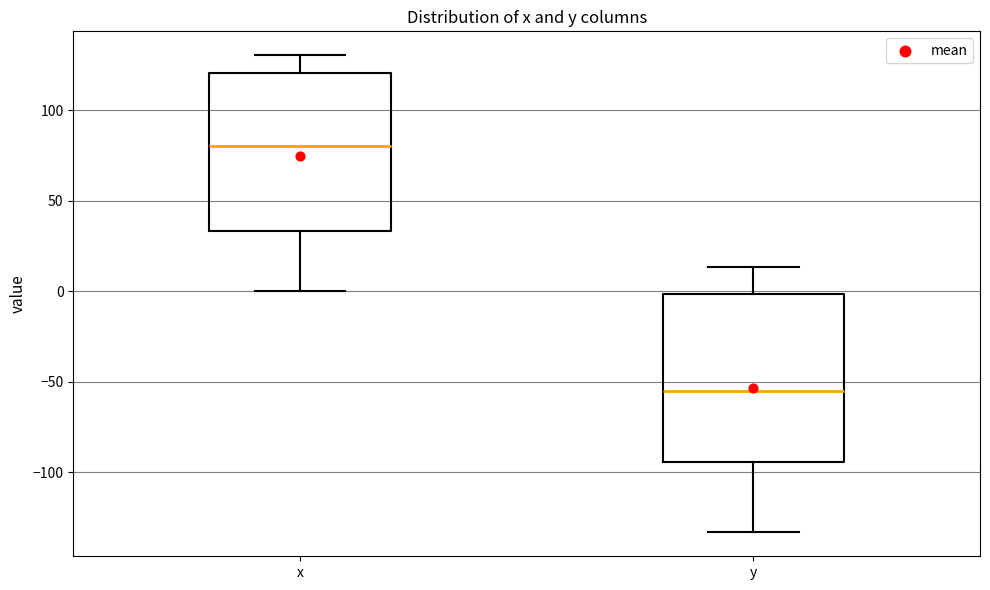

Which box is the tallest, from its lower edge to its upper edge?

y